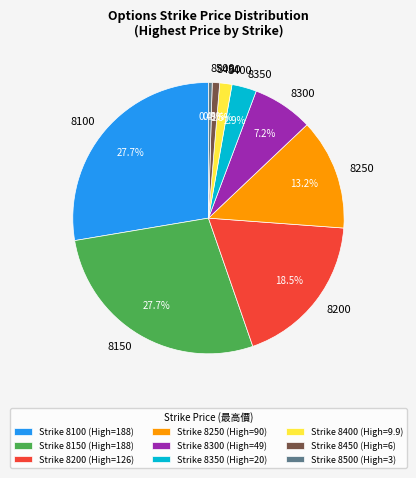

What portion of the pie excludes 8350?

97.1%